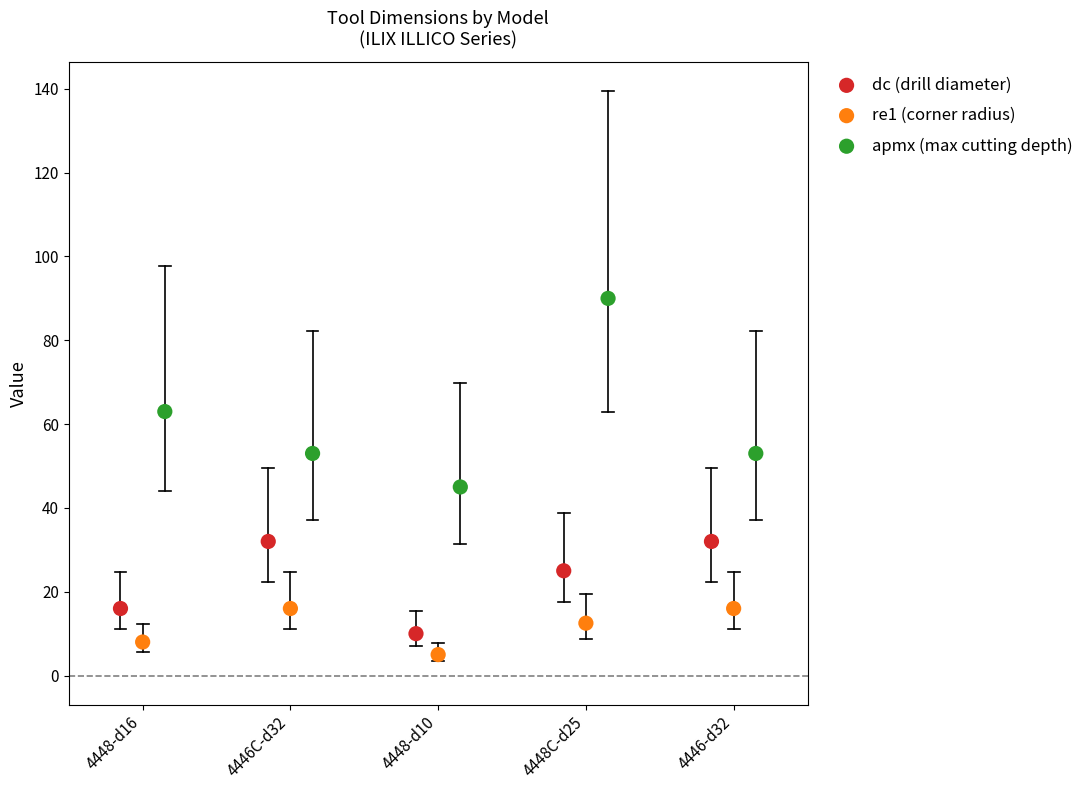

Which series contains the highest Y value?

apmx (max cutting depth)